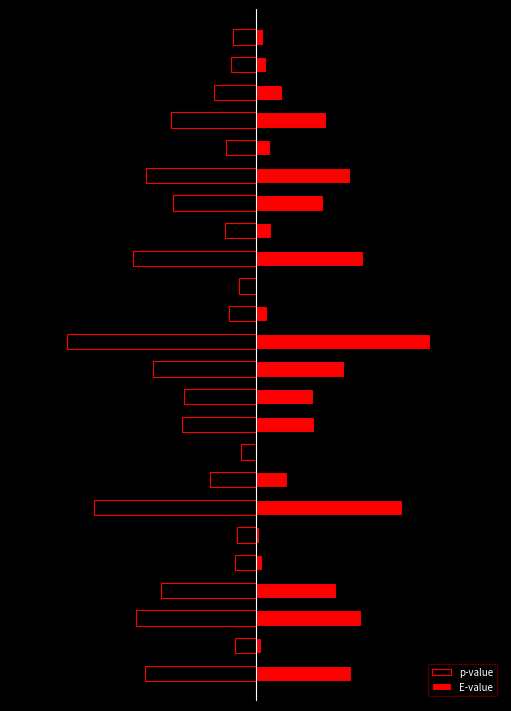

Is the value of p-value at 3 greater than the value of E-value at 10?

No